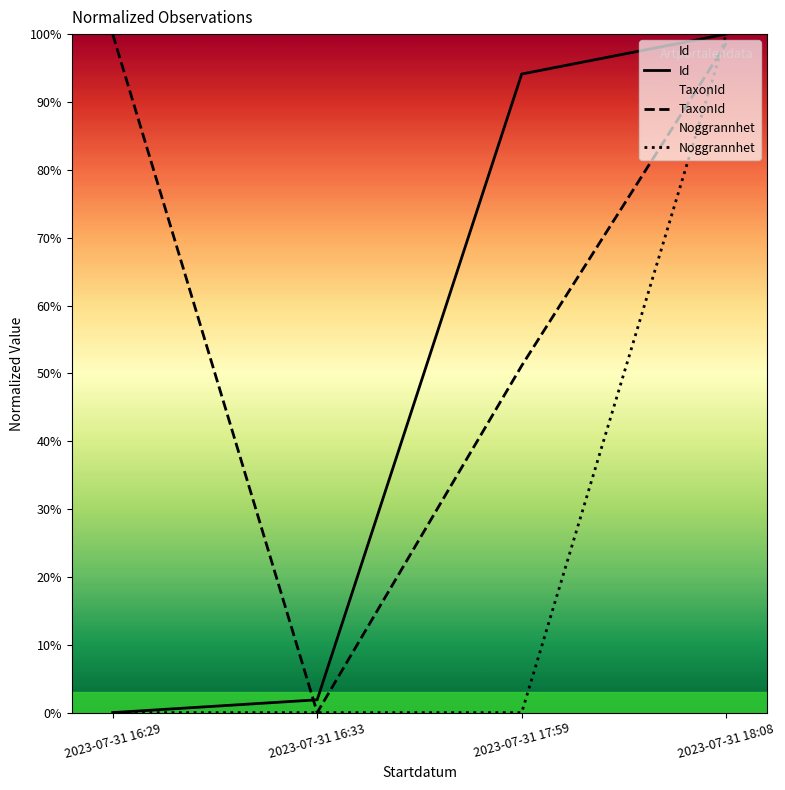

The Noggrannhet series shows 38.9 at 2023-07-31 18:08. True or false?

False